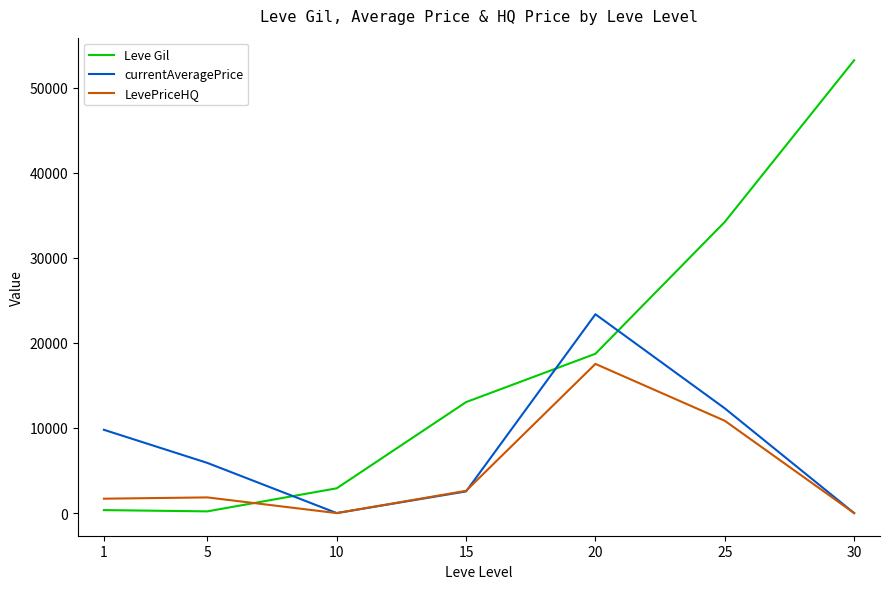

List the series in order of their peak value, highest first.

Leve Gil, currentAveragePrice, LevePriceHQ